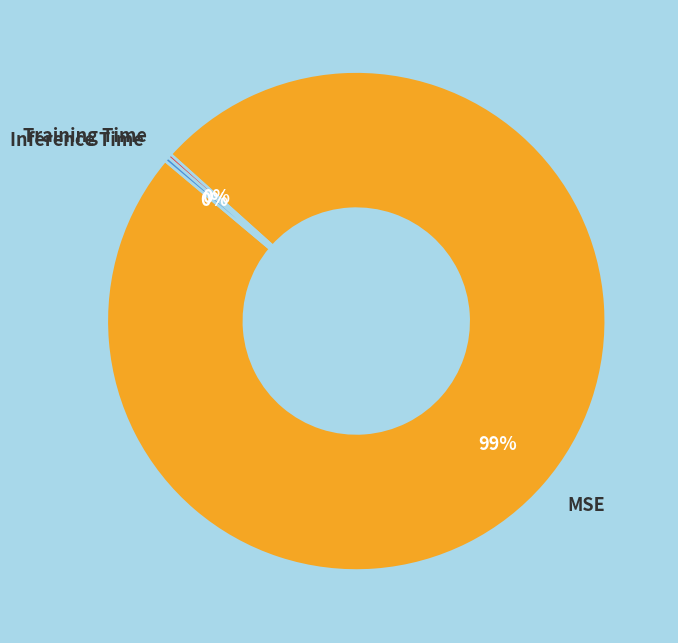

Between Inference Time and MSE, which is larger?

MSE